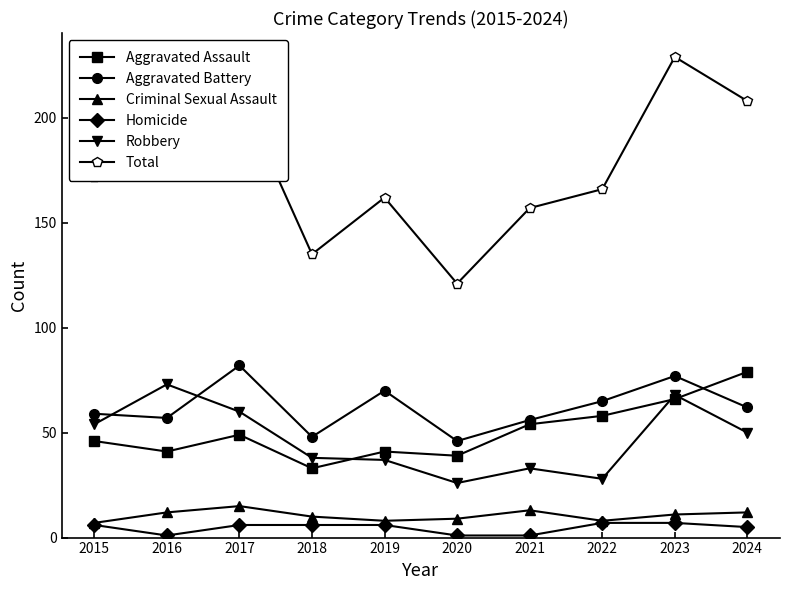

Is this an area chart (filled region under the line)?

No